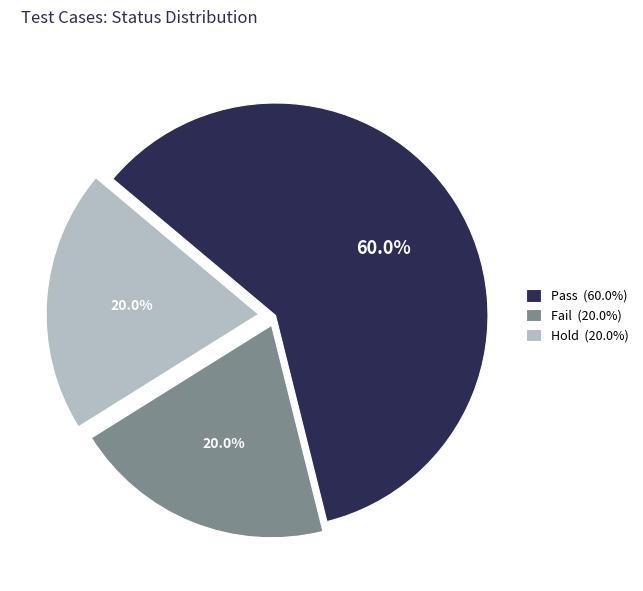

How many segments does this pie chart have?

3